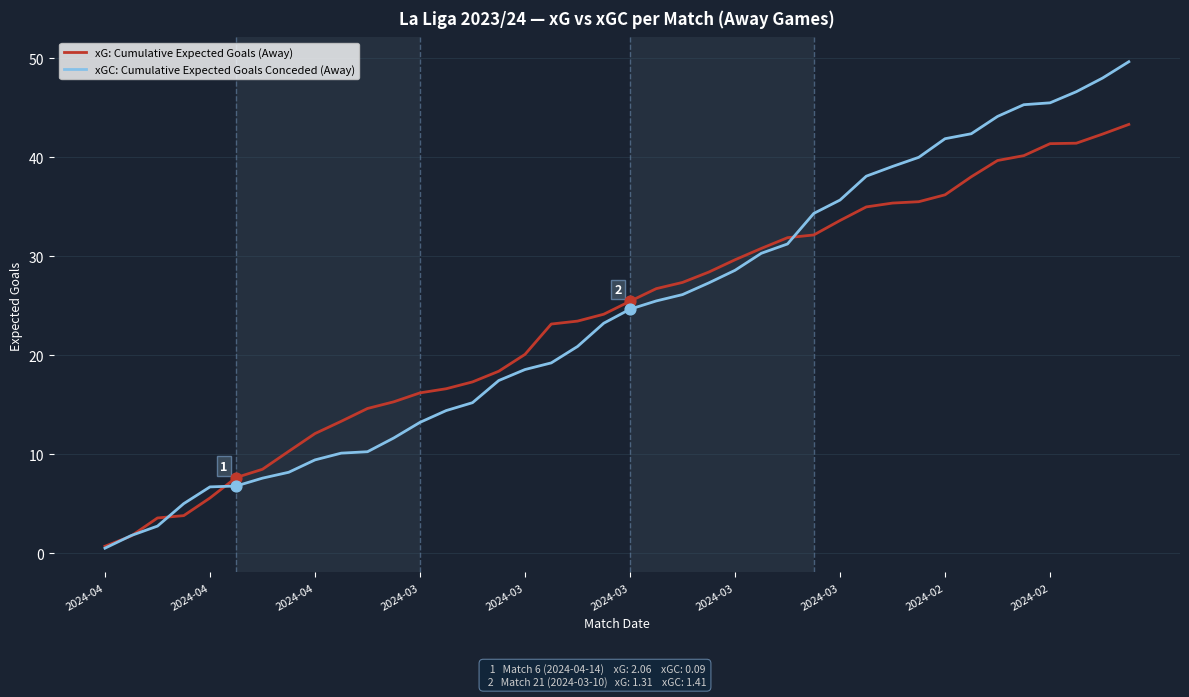

What are all the series names shown in the legend?

xG: Cumulative Expected Goals (Away), xGC: Cumulative Expected Goals Conceded (Away)